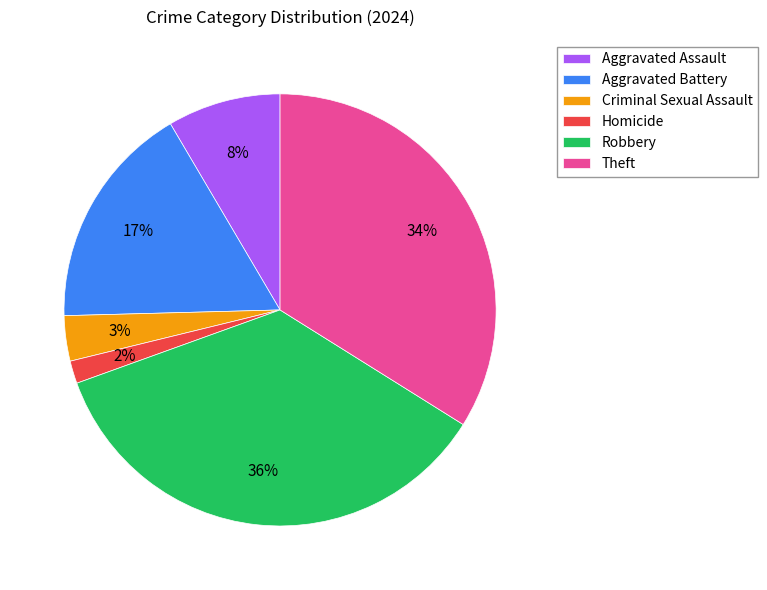

How many segments does this pie chart have?

6